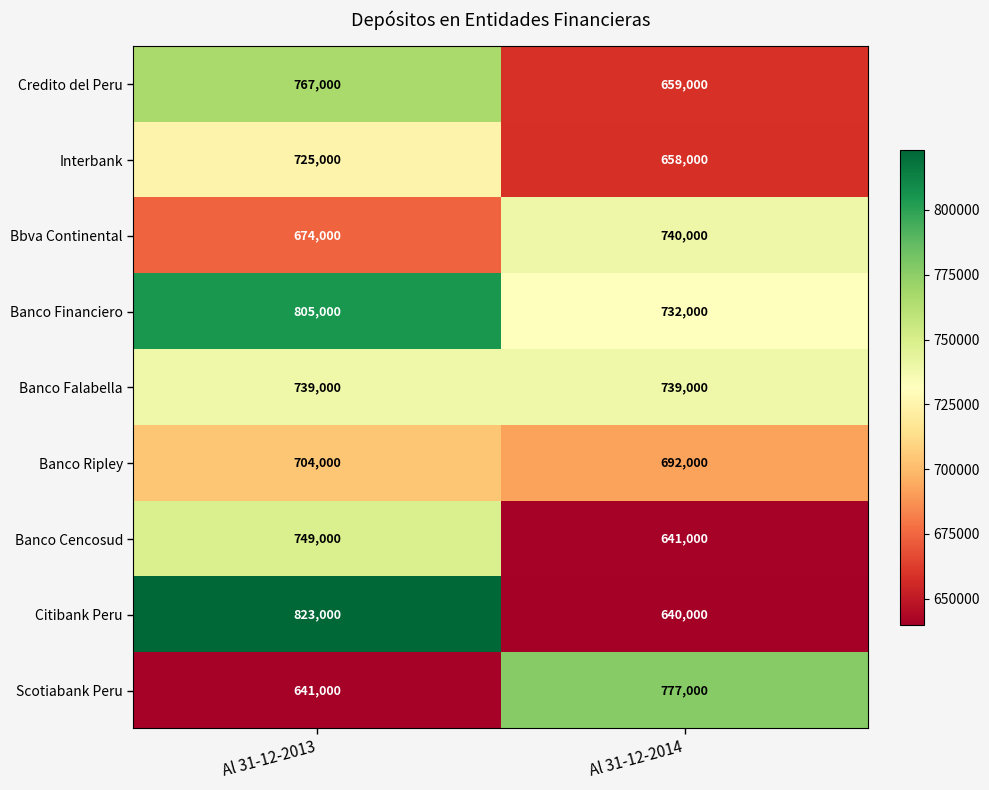

Which series has the largest total across all categories?

Banco Financiero